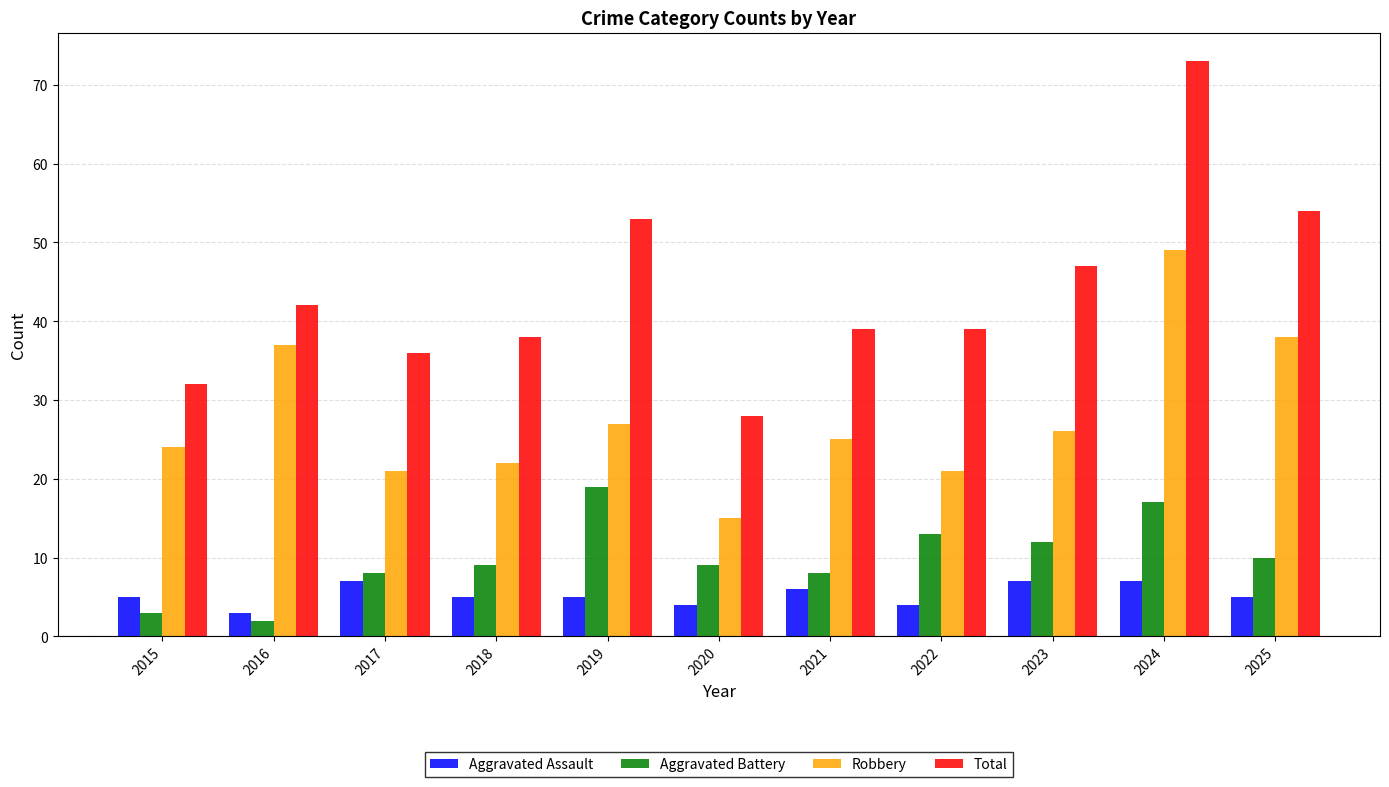

What is the sum of the Aggravated Assault values at 2023 and 2022?

11